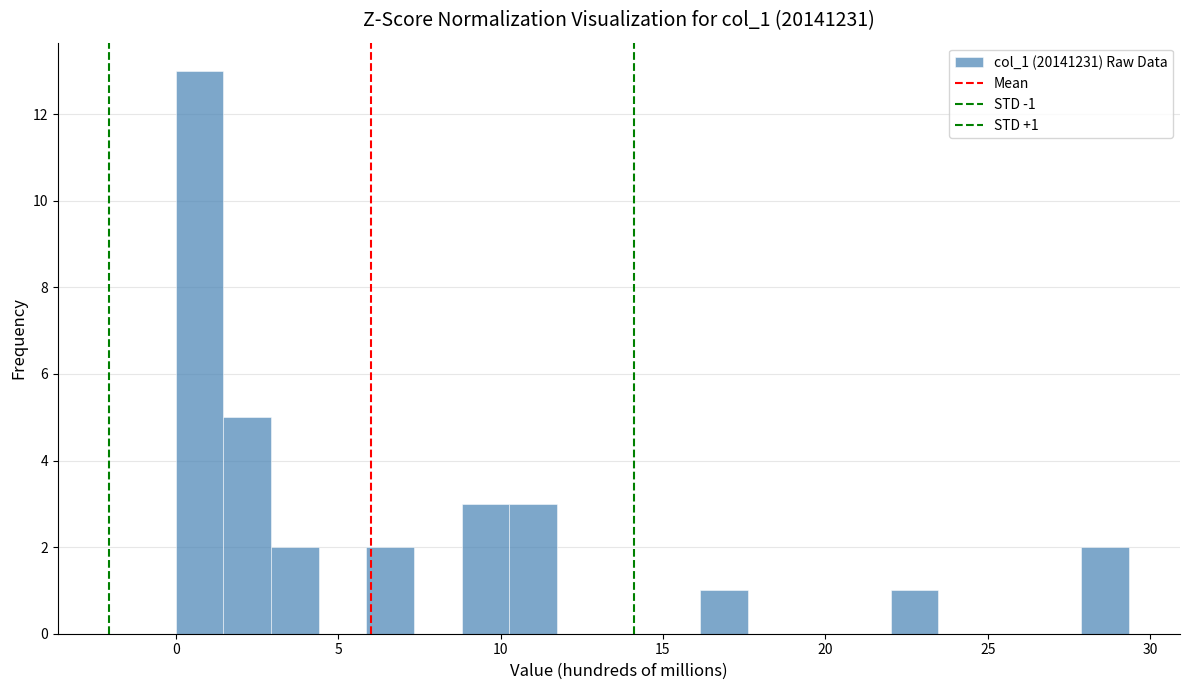

Read against the x-axis, roughly where is the centre of the tallest bar?

0.5